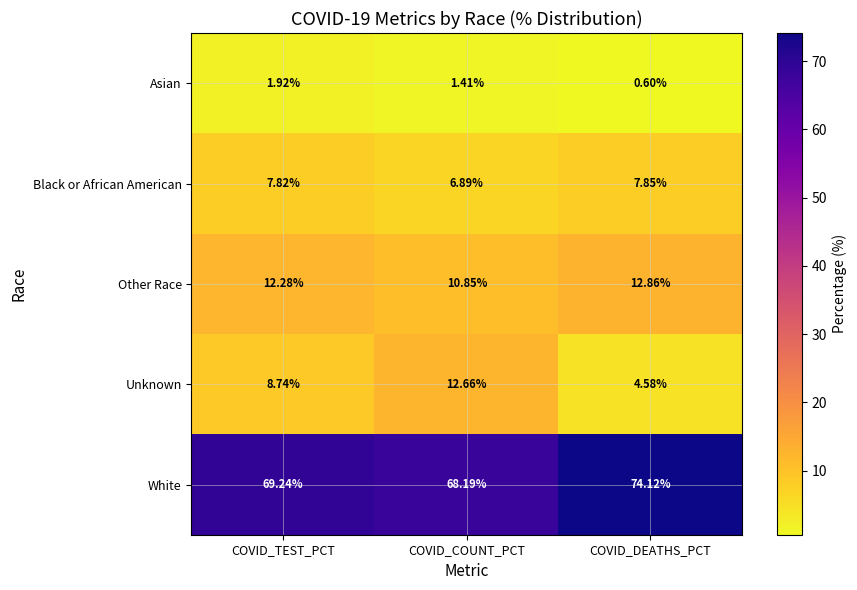

At which label does Unknown reach its peak?

COVID_COUNT_PCT